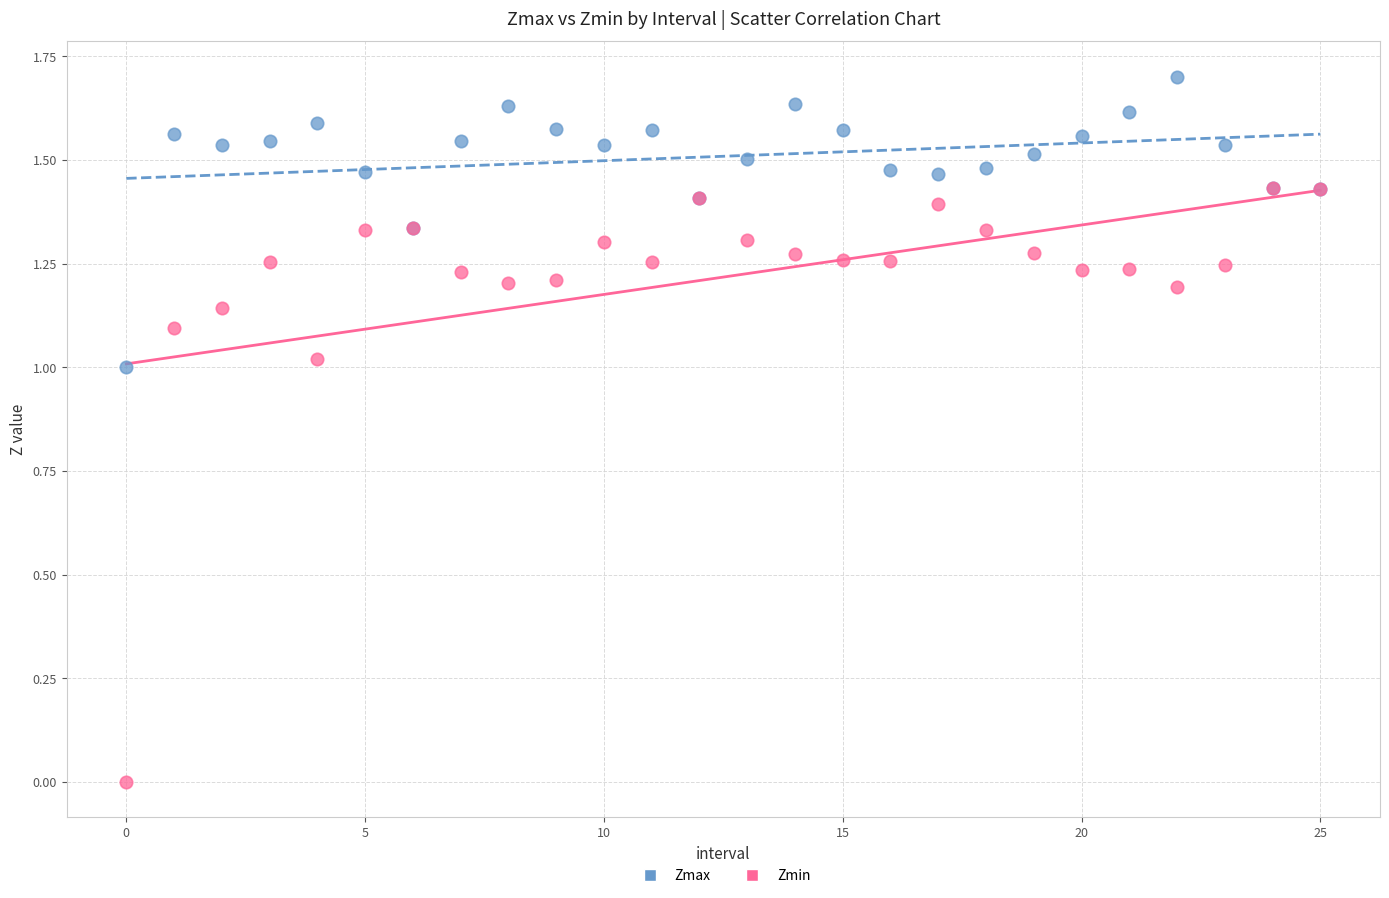

Which series has the largest Y range (max minus min)?

Zmin